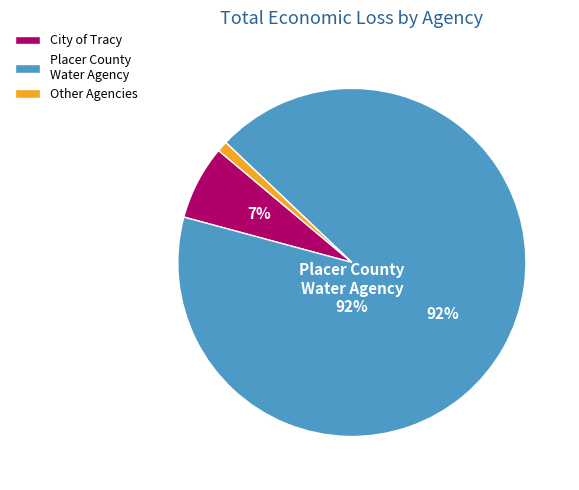

How many segments does this pie chart have?

3